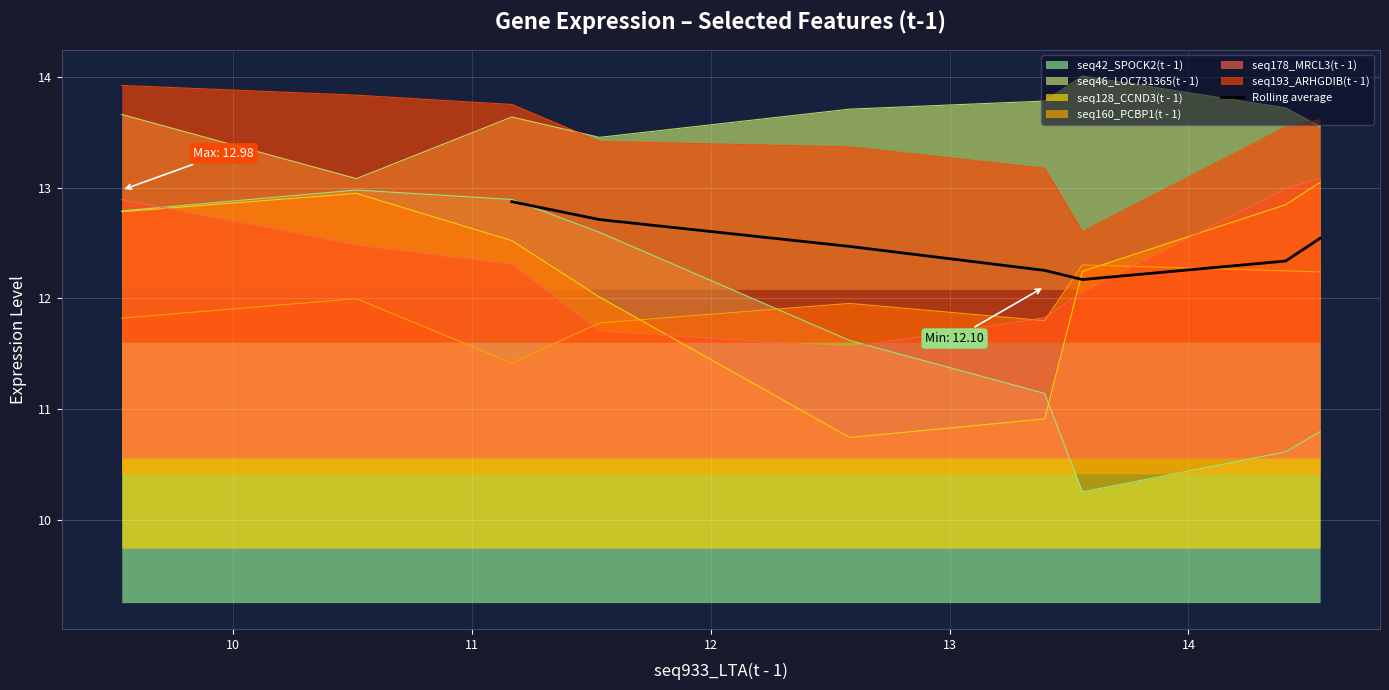

What is the lowest value of the Rolling average series?

12.2